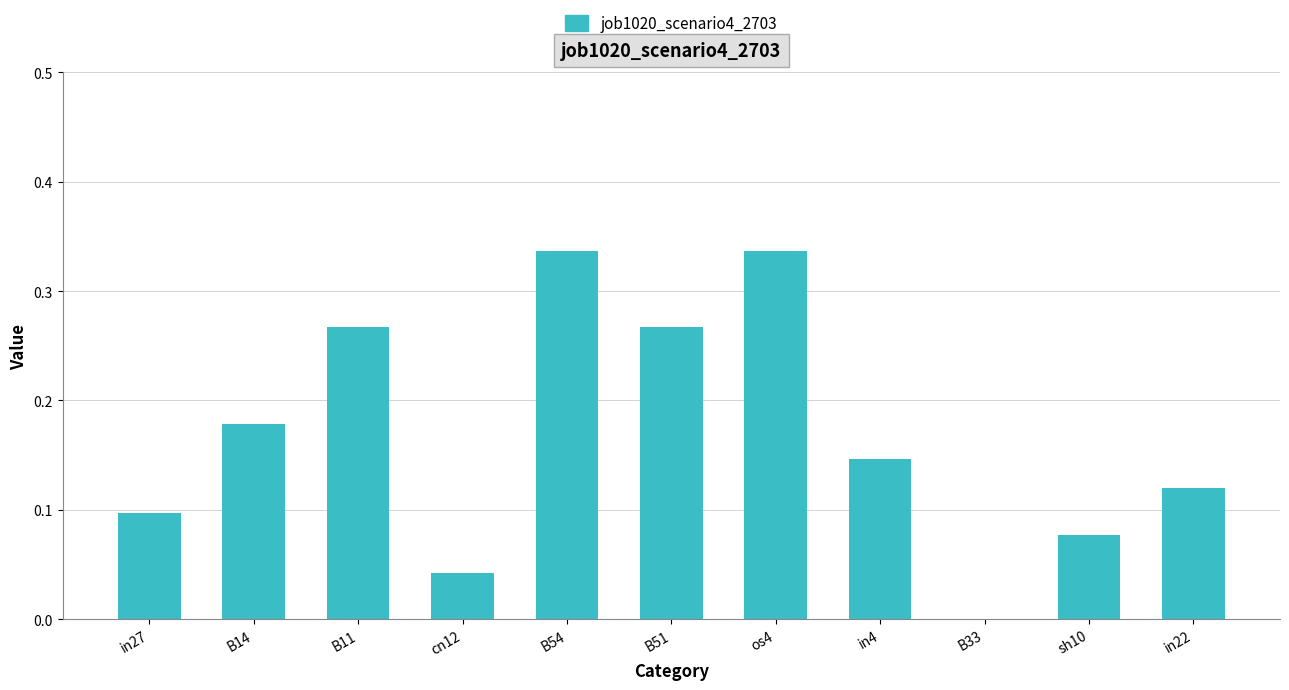

What is the sum of all values?

1.9